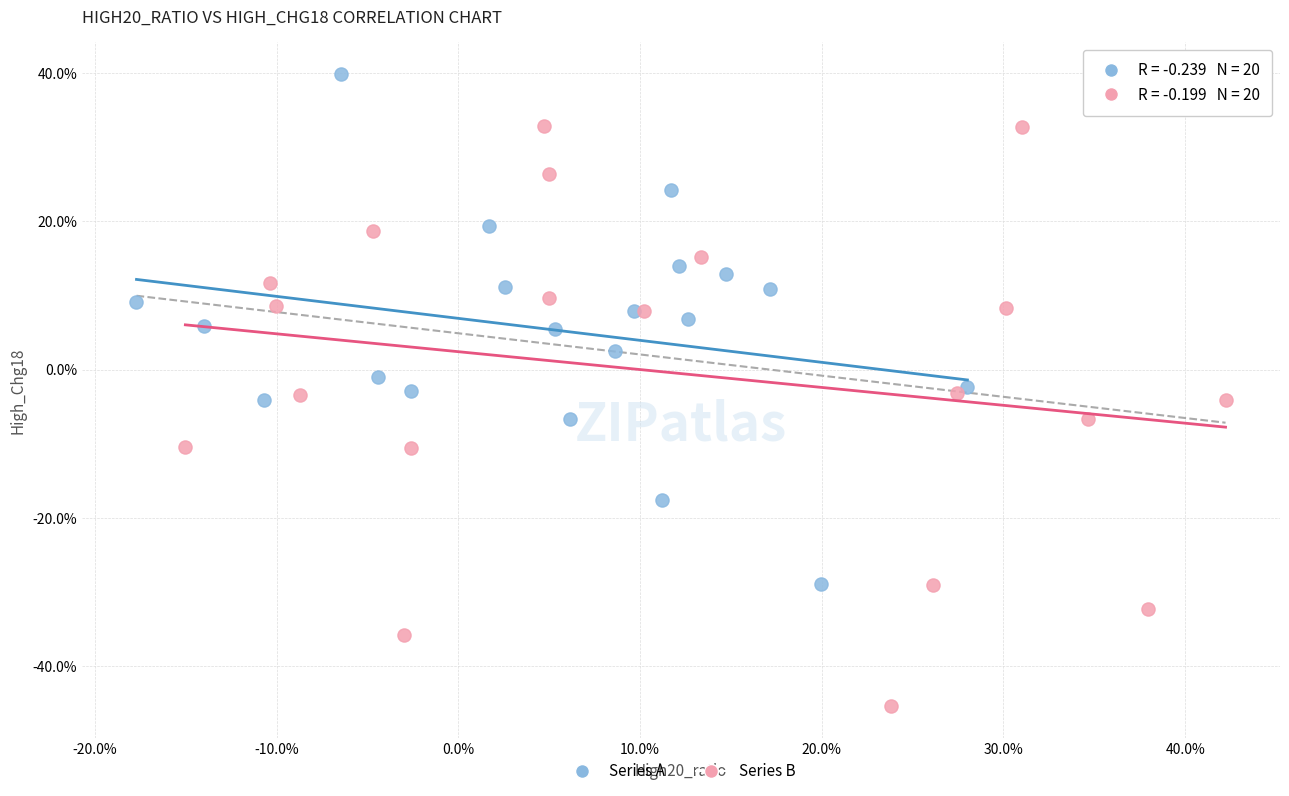

Which series has the largest Y range (max minus min)?

Series B